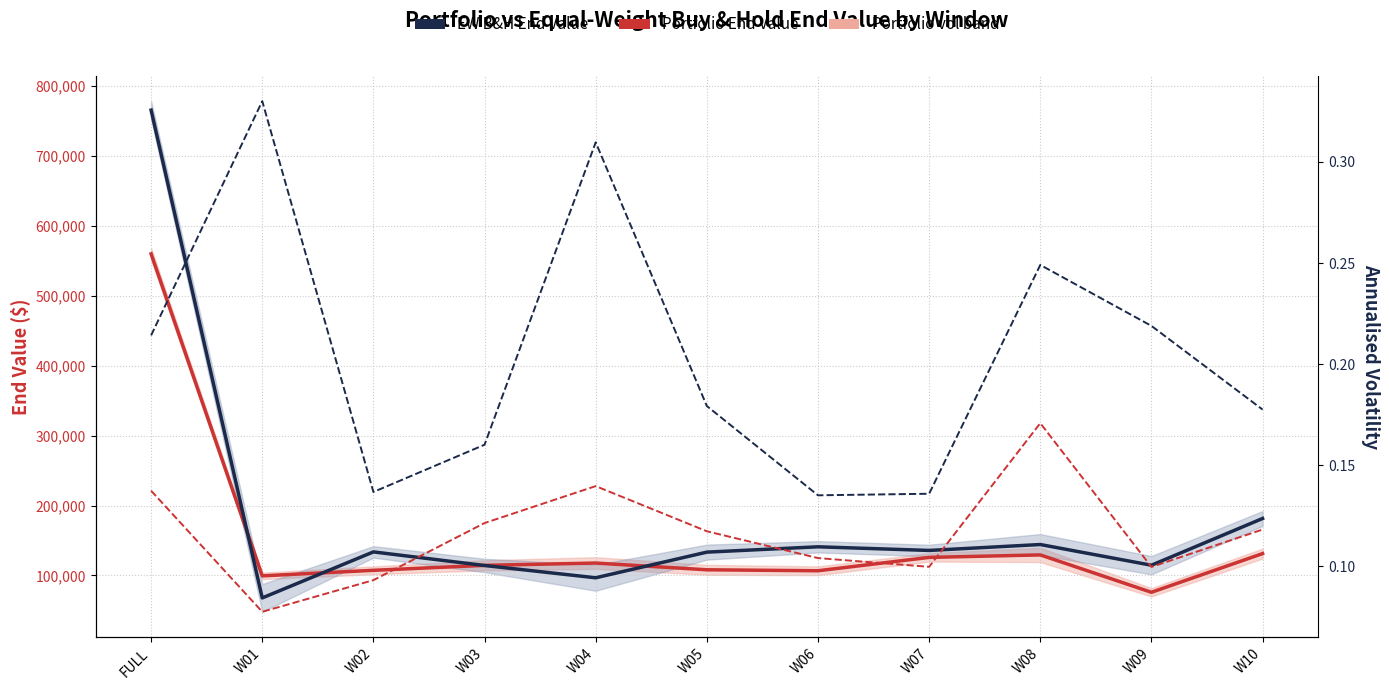

In Portfolio End Value, how many points are lower than both neighbors (excluding endpoints)?

3